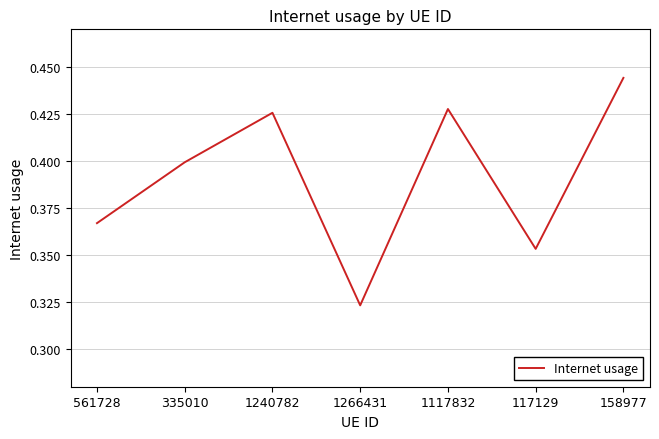

At which category does the chart reach its minimum across all series?

1266431